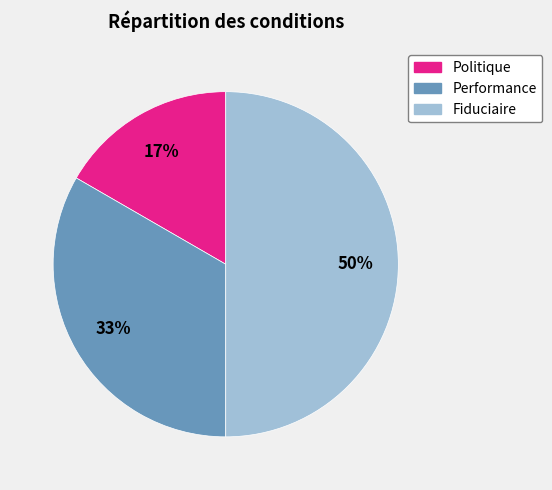

To the nearest percent, what is the combined percentage of Fiduciaire and Politique?

67%